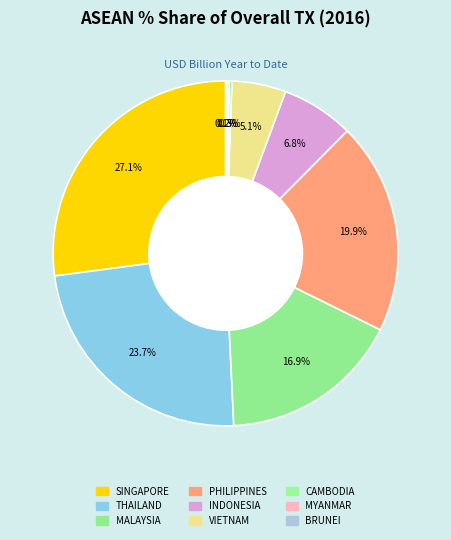

To the nearest percent, what is the combined percentage of CAMBODIA and PHILIPPINES?

20%